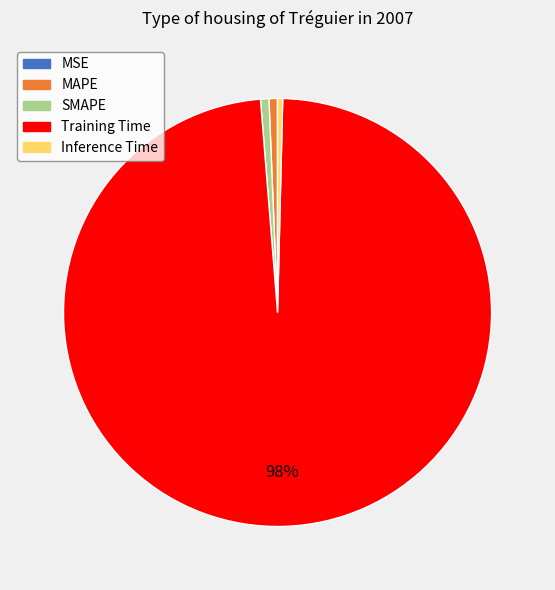

Is it true that Training Time is 98% of the pie?

True